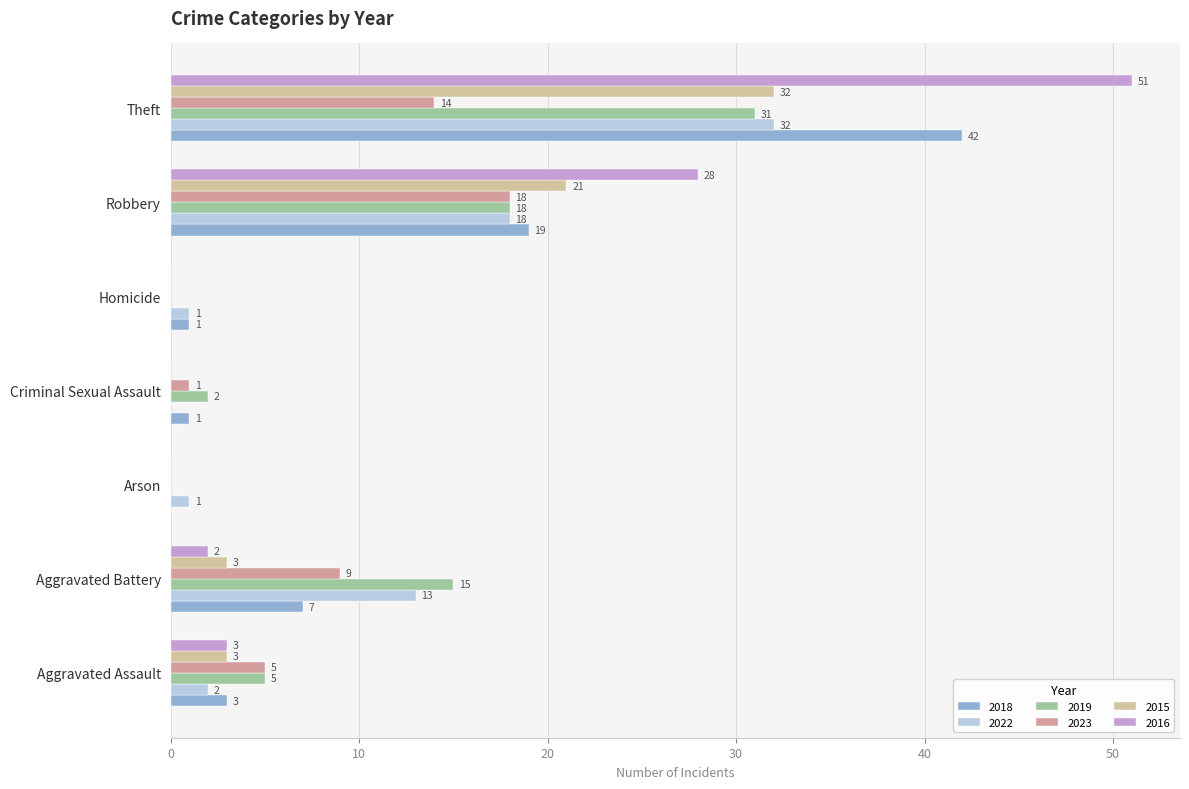

What is the difference between the second highest and minimum values in the 2018 series?

19